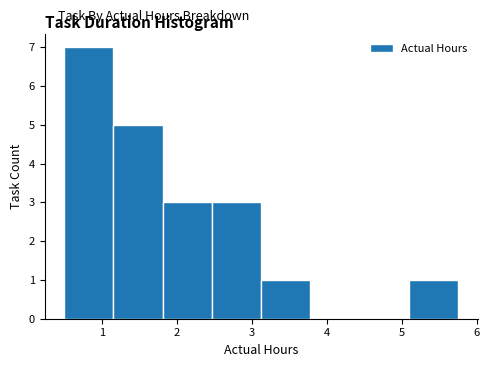

Reading left to right, transcribe this chart: for each bar, give the range it covers on the x-axis and its height. Neither the bar edges nor the heights are printed on the chart, so give them approximately, as read against the axes.

0.5 to 1.2: 7
1.2 to 1.8: 5
1.8 to 2.5: 3
2.5 to 3.1: 3
3.1 to 3.8: 1
3.8 to 4.4: 0
4.4 to 5.1: 0
5.1 to 5.8: 1